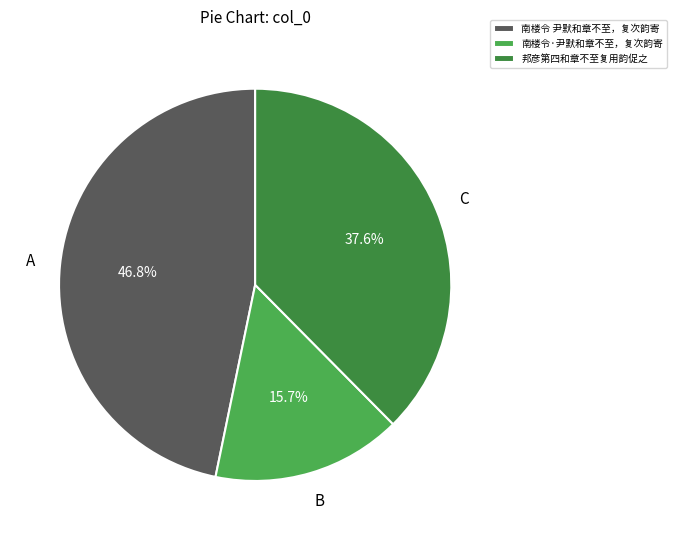

Rank the categories by value from lowest to highest.

南楼令·尹默和章不至，复次韵寄, 邦彦第四和章不至复用韵促之, 南楼令 尹默和章不至，复次韵寄